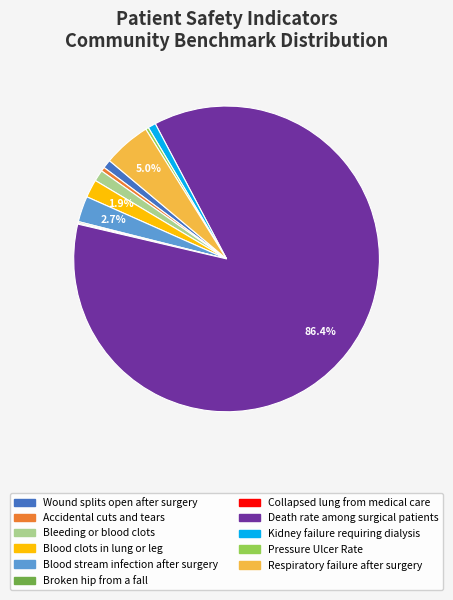

Is the sum of Kidney failure requiring dialysis and Accidental cuts and tears greater than half?

No